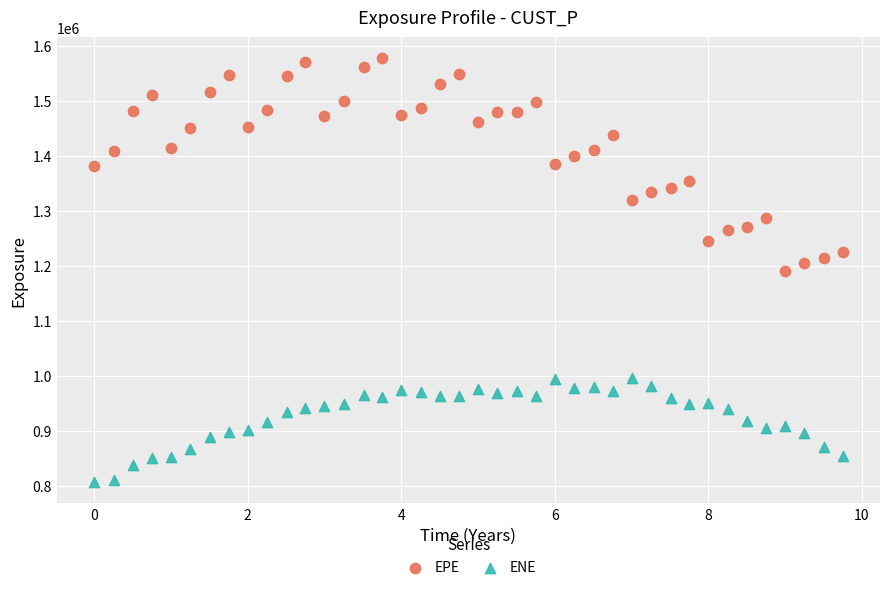

Which series has the largest Y range (max minus min)?

EPE